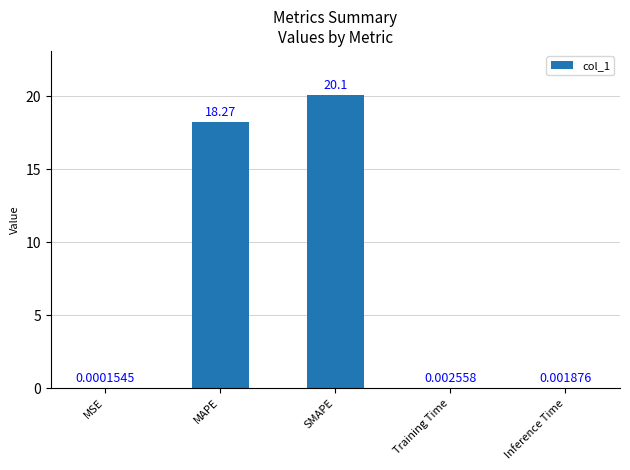

Between MSE and MAPE, which is larger?

MAPE